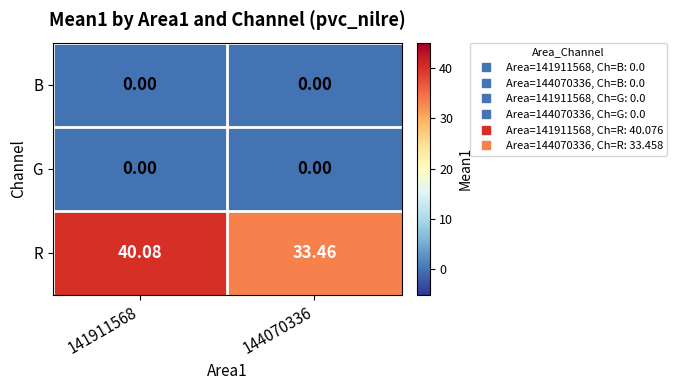

At 144070336, list the series in order from smallest to largest.

B, G, R